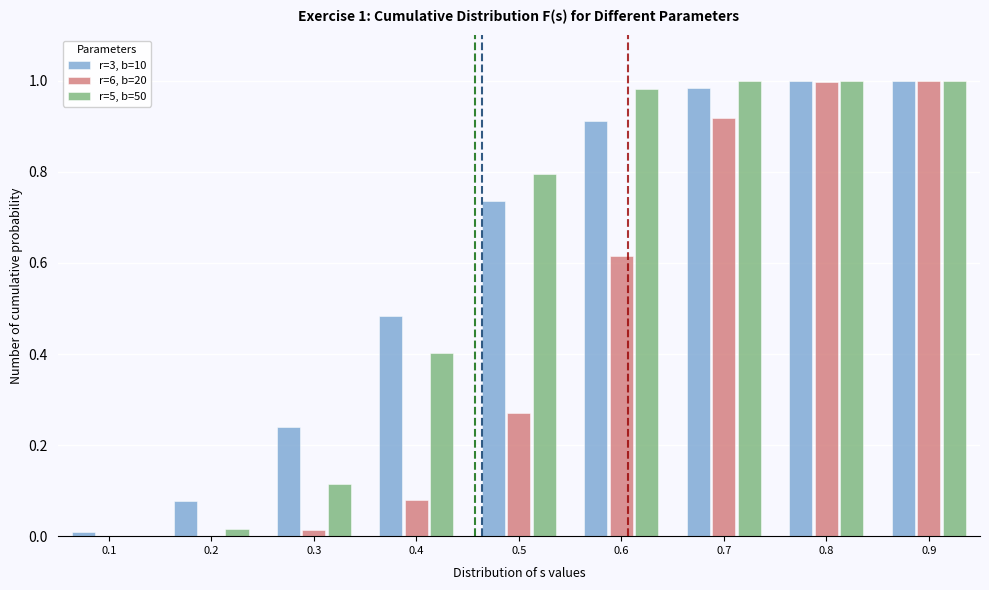

Is the value of r=5, b=50 at 0.5 greater than the value of r=3, b=10 at 0.5?

Yes